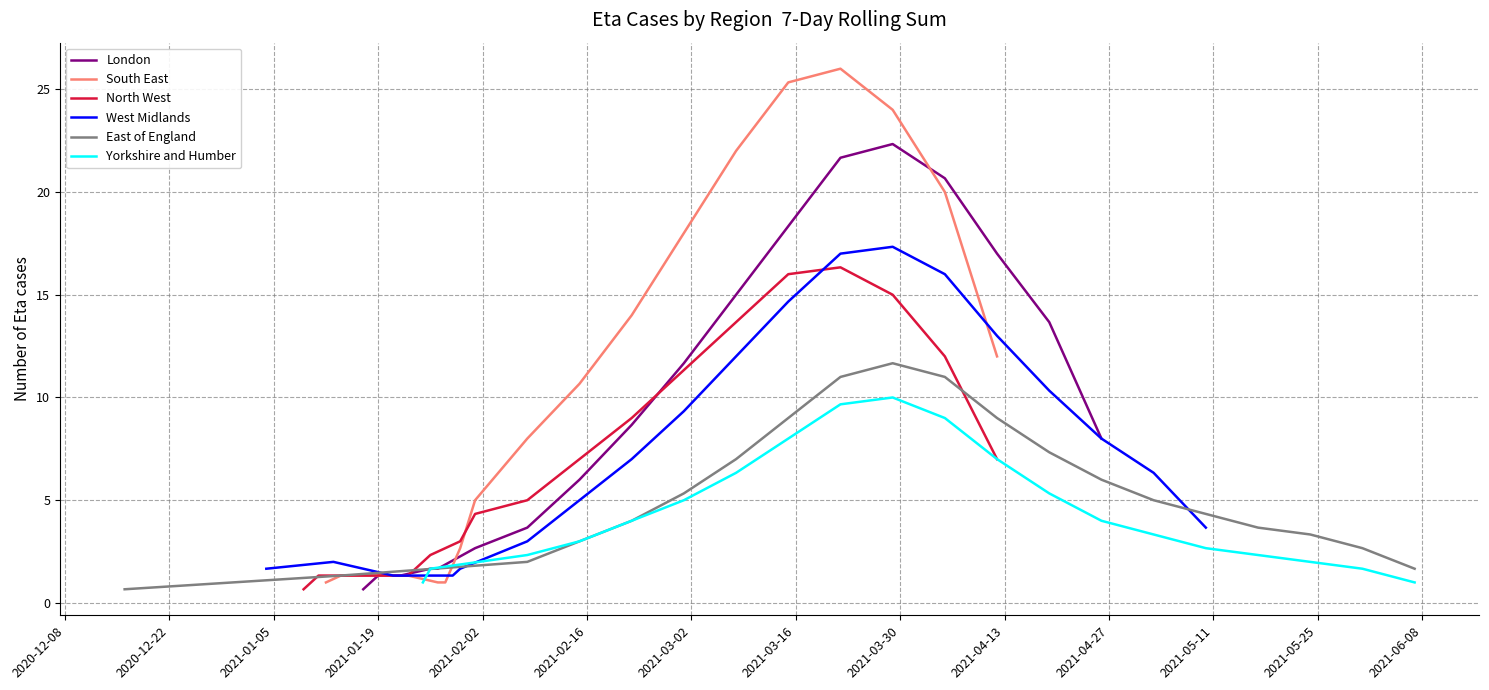

What is the highest value of the London series?

22.3